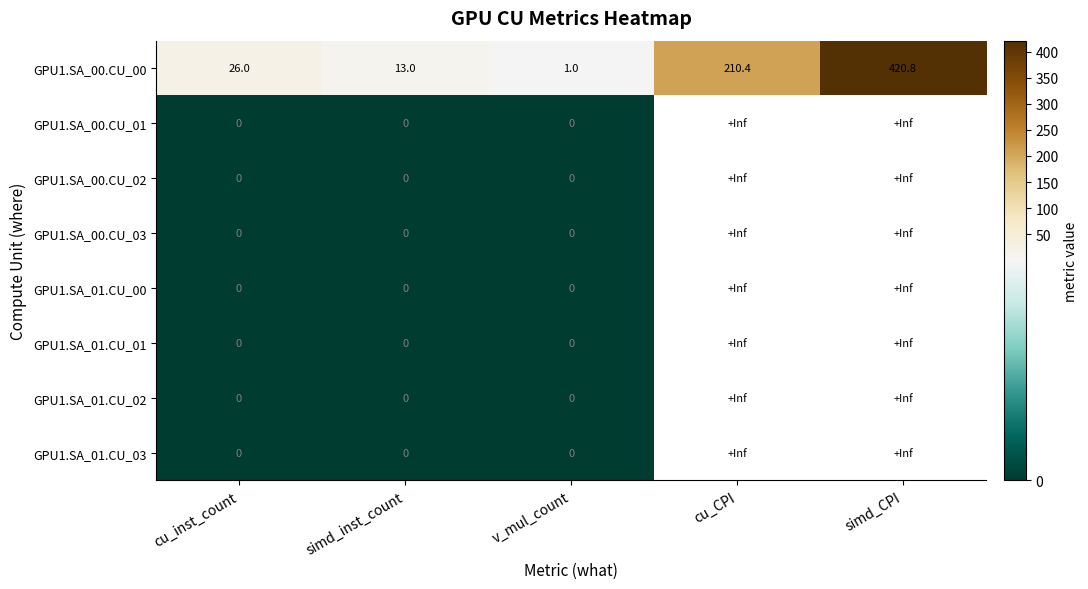

At how many categories does at least one series exceed 378?

1